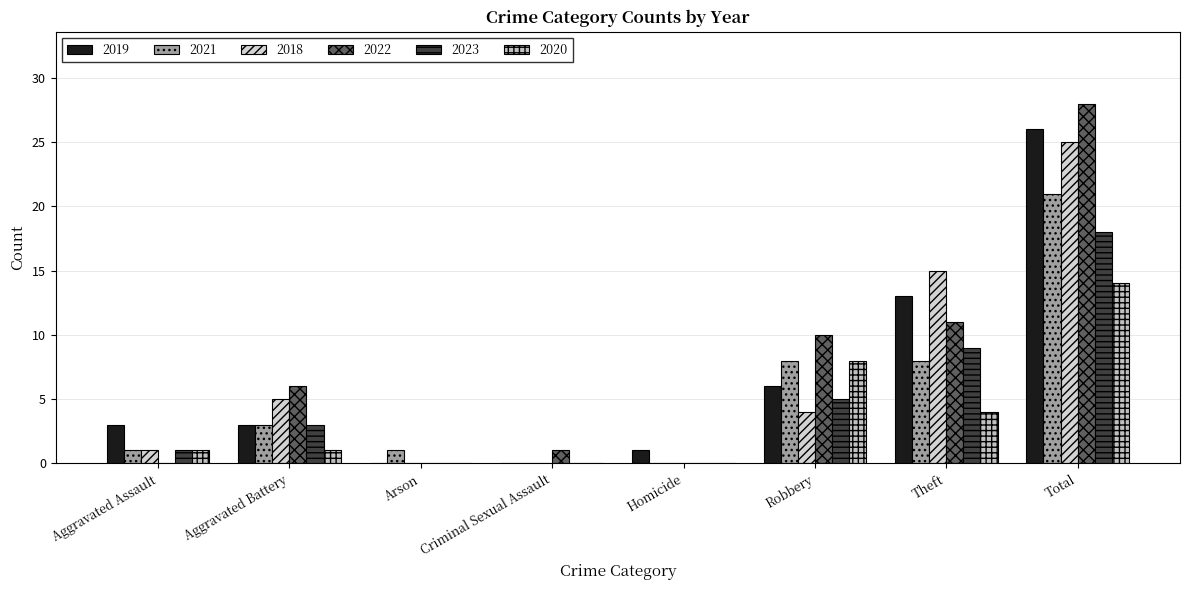

Where is 2022 nearest to the value 14?

Theft